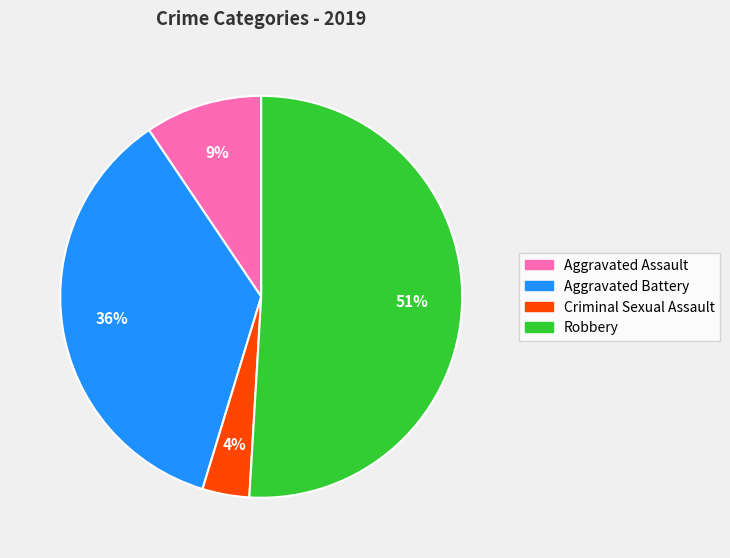

True or false: Aggravated Battery accounts for 29% of the total.

False